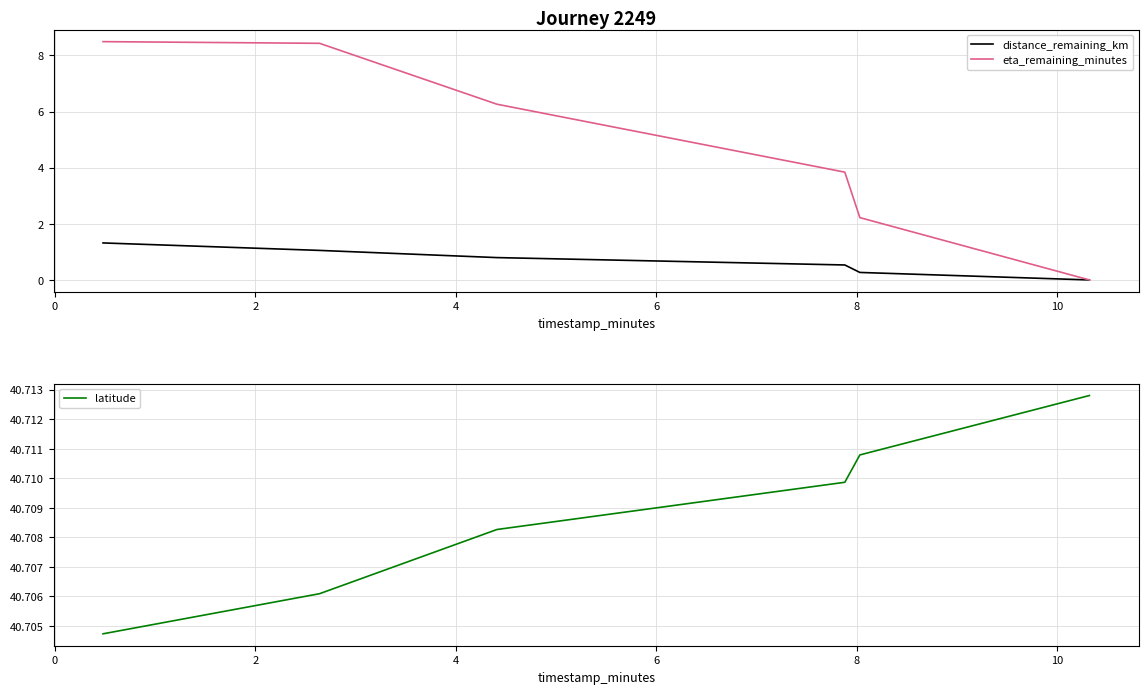

Reading left to right, extract all data points from this chart.

distance_remaining_km: 1.3	1.1	0.8	0.5	0.3	0.0
eta_remaining_minutes: 8.5	8.4	6.3	3.8	2.2	0.0
latitude: 40.7	40.7	40.7	40.7	40.7	40.7